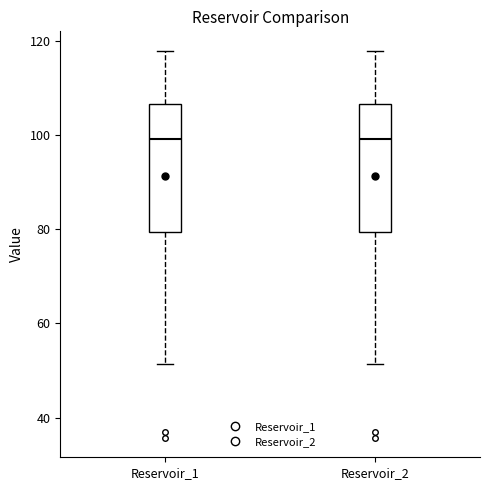

Reading left to right, transcribe this box plot: for each box, give where its median line is, the range the box spans, and where its two whiskers end, as read against the y-axis. The values are not printed on the chart, so give them approximately, as read against the axis.

Reservoir_1: median 100, box 80 to 106, whiskers 52 to 118
Reservoir_2: median 100, box 80 to 106, whiskers 52 to 118